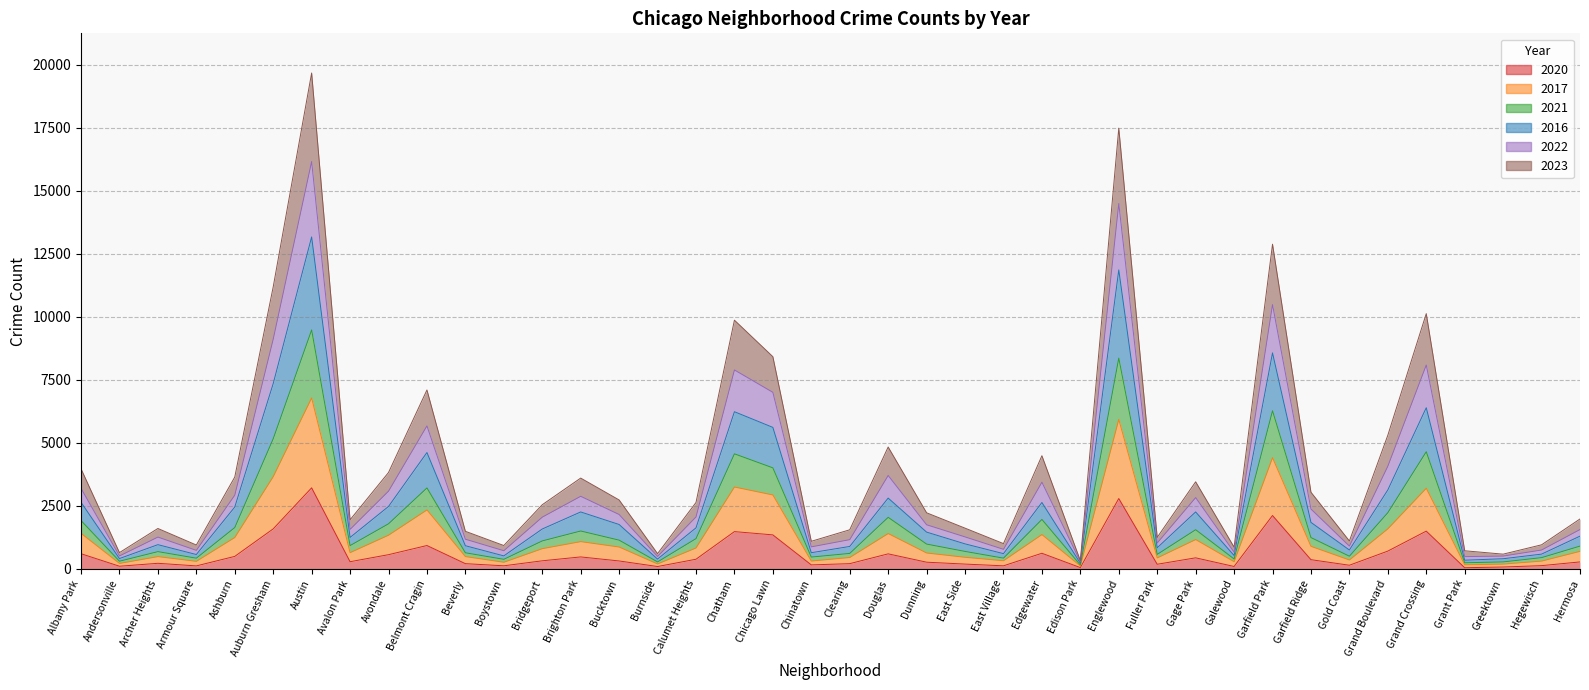

What is the smallest value displayed?

49